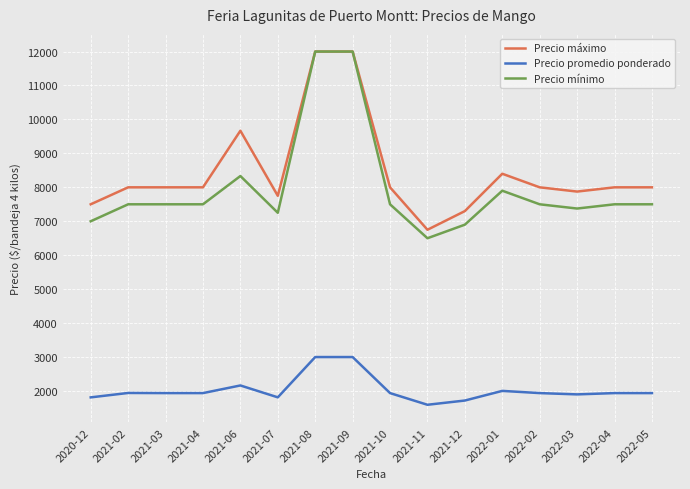

The value of Precio mínimo at 2022-02 is 7500. True or false?

True